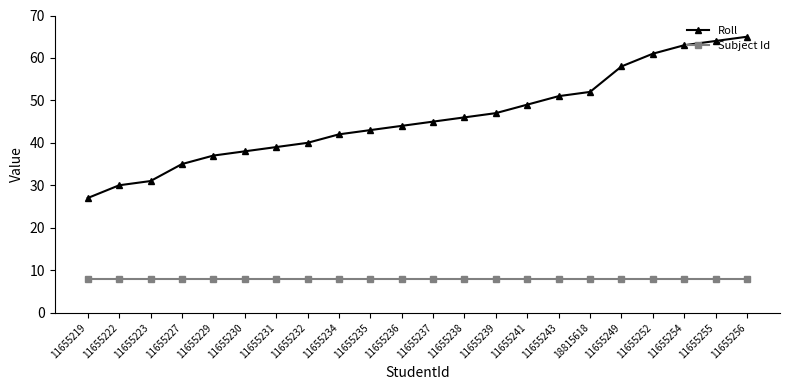

What is the difference between the maximum and minimum values in the Roll series?

38